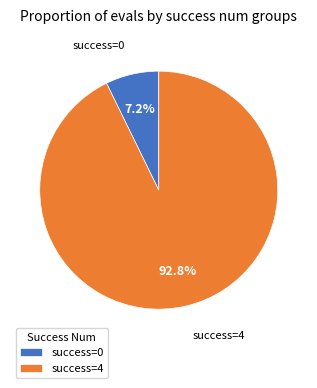

Which slice is the largest?

success=4